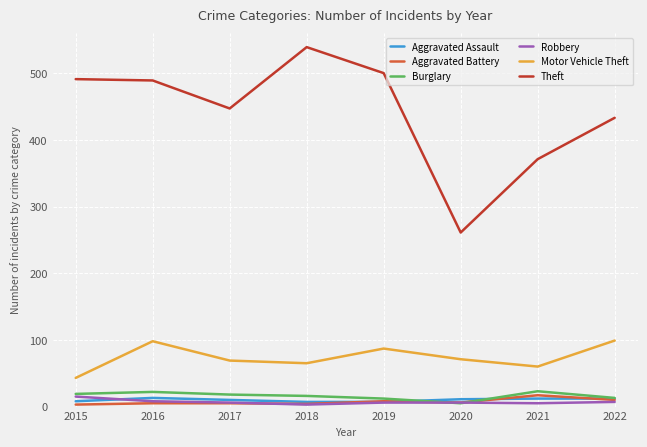

The Theft series shows 447 at 2017. True or false?

True